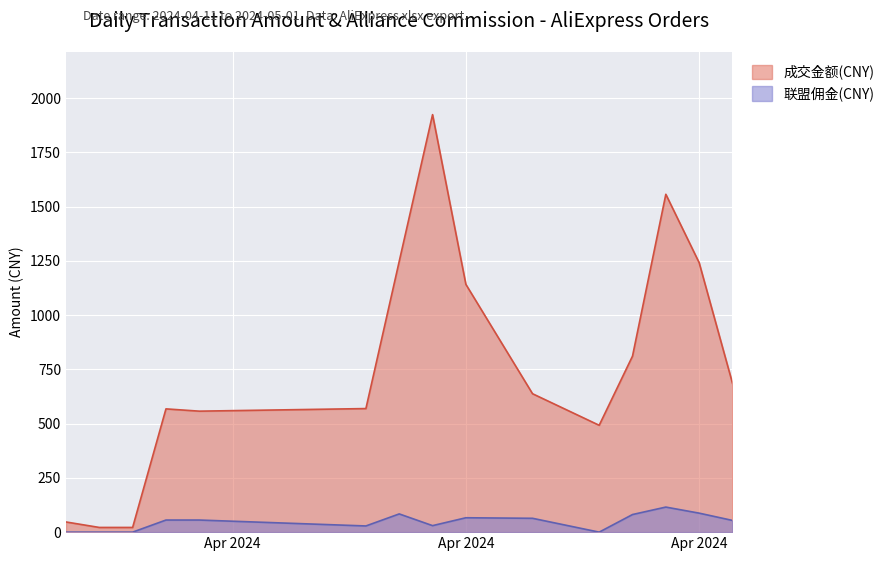

The 联盟佣金(CNY) series shows 5.4 at 13. True or false?

False